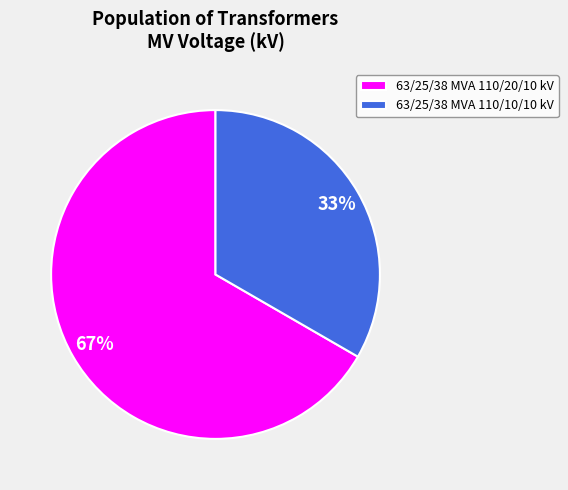

Is it true that 63/25/38 MVA 110/20/10 kV is 77% of the pie?

False